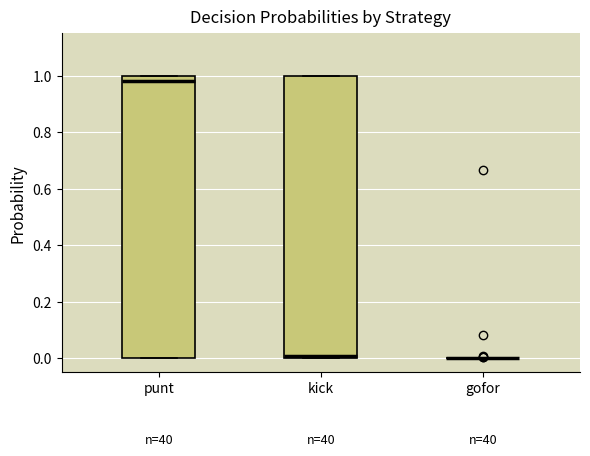

Reading left to right, transcribe this box plot: for each box, give where its median line is, the range the box spans, and where its two whiskers end, as read against the y-axis. The values are not printed on the chart, so give them approximately, as read against the axis.

punt: median 0.98, box 0.00 to 1.00, whiskers 0.00 to 1.00
kick: median 0.00 (just above the box's lower edge), box 0.00 to 1.00, whiskers 0.00 to 1.00
gofor: box collapsed to a line at 0.00, whiskers 0.00 to 0.00